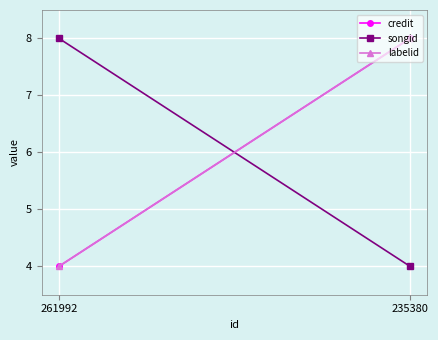

What is the lowest value of the songid series?

4